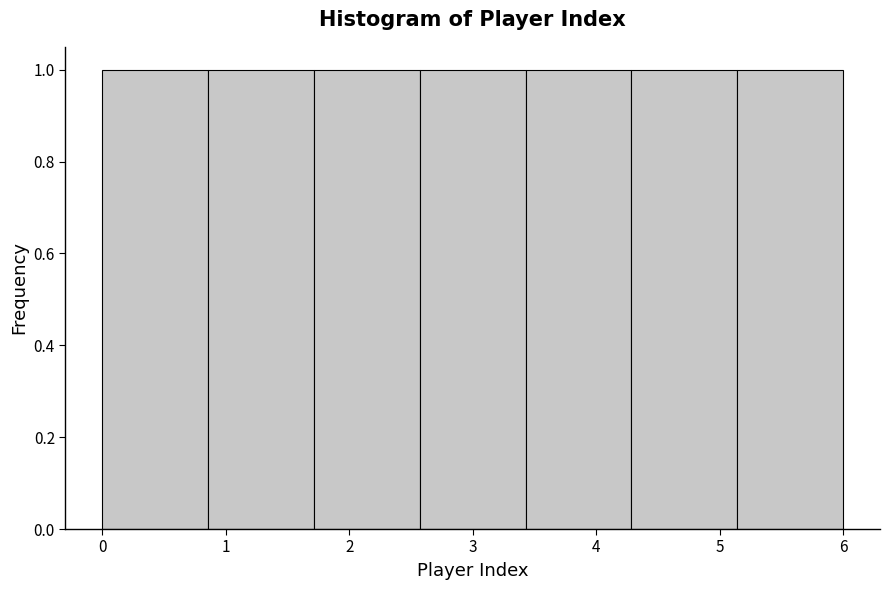

How tall is the bar that spans 4.3 to 5.1 on the x-axis? Neither the bar edges nor the heights are printed on the chart, so give them approximately, as read against the axes.

1